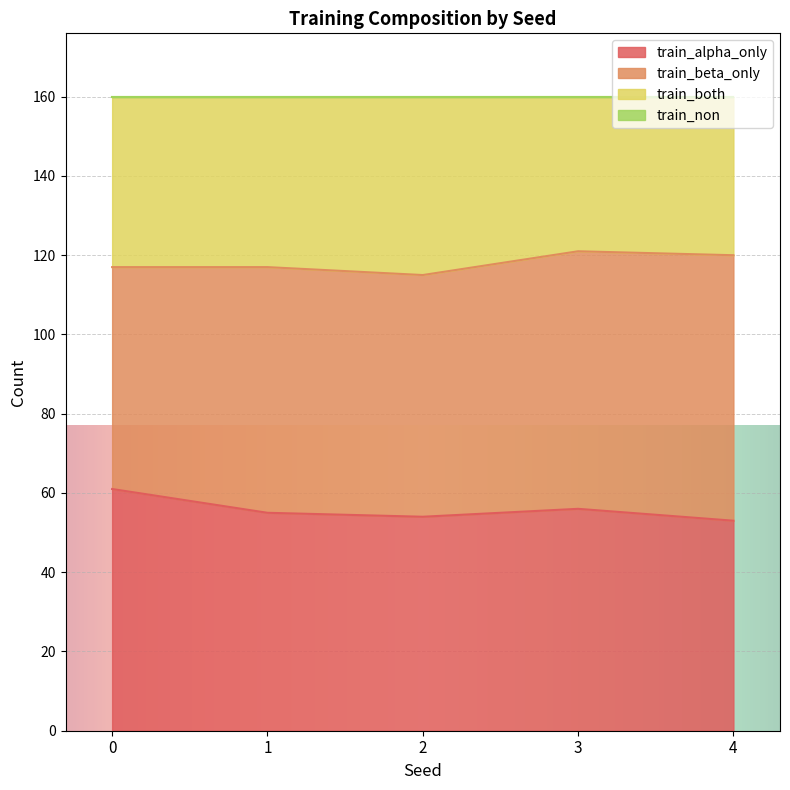

What is the smallest value displayed?

53